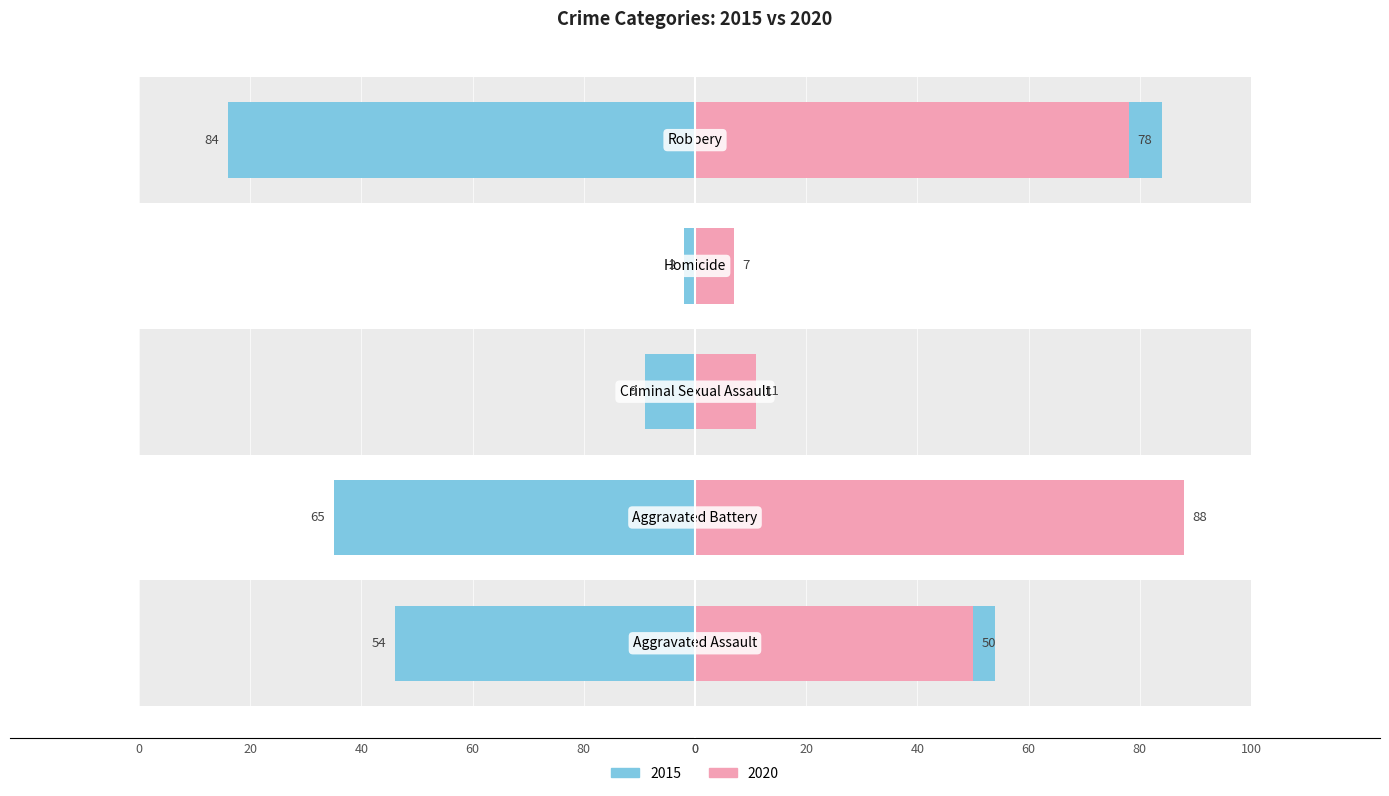

What position from the left is Criminal Sexual Assault?

3